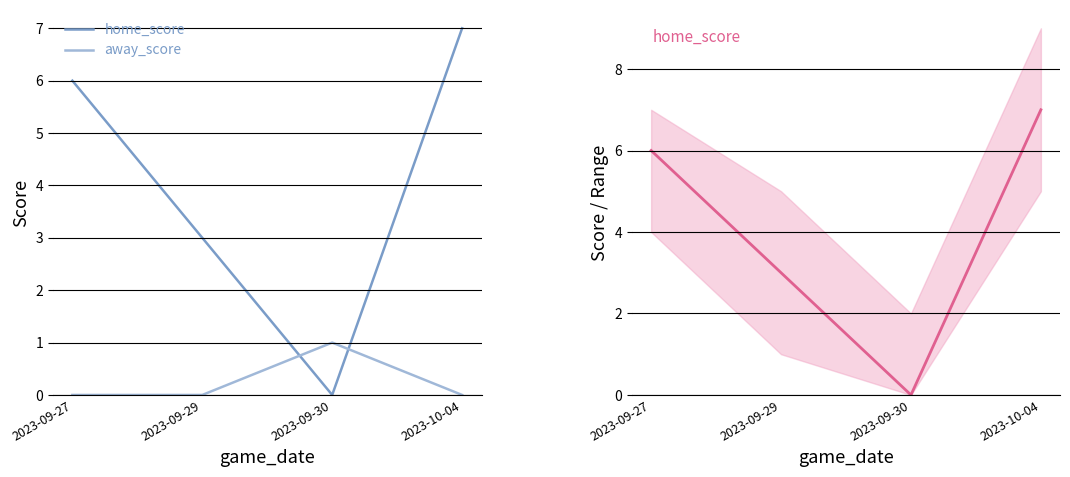

The home_score series shows 0 at 2023-09-30. True or false?

True